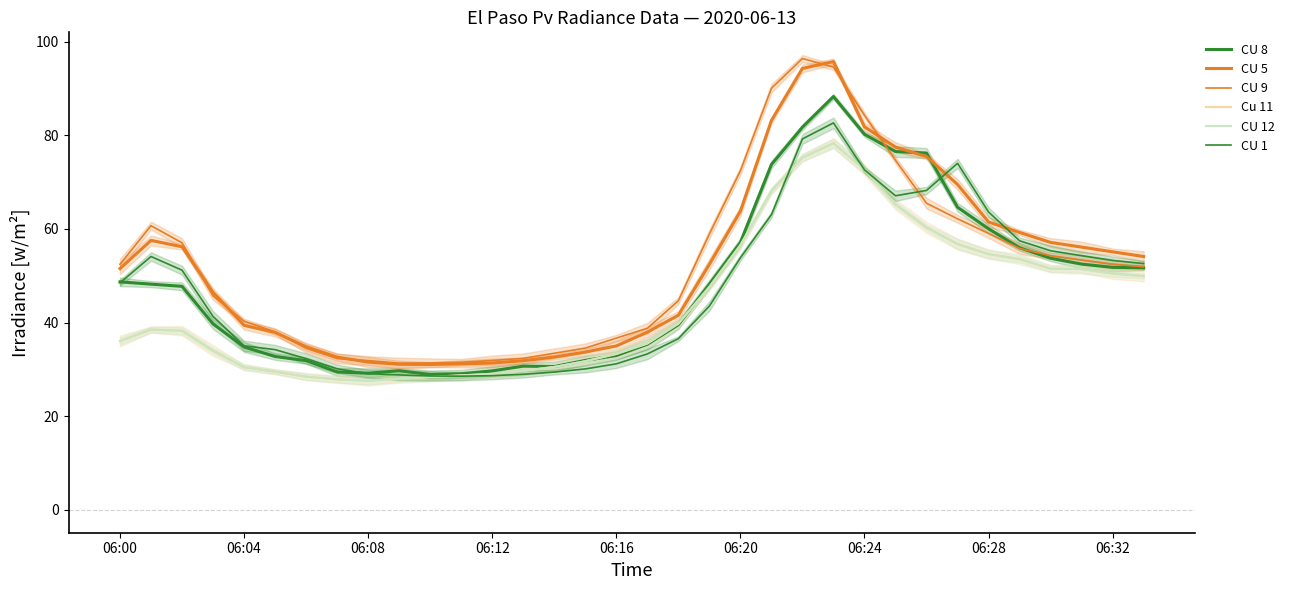

What are all the series names shown in the legend?

CU 8, CU 5, CU 9, Cu 11, CU 12, CU 1